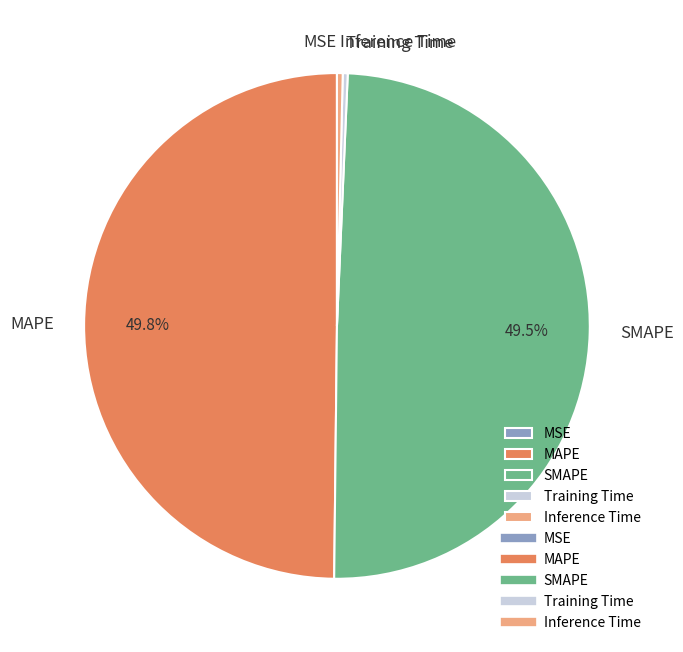

What portion of the pie excludes SMAPE?

50.5%